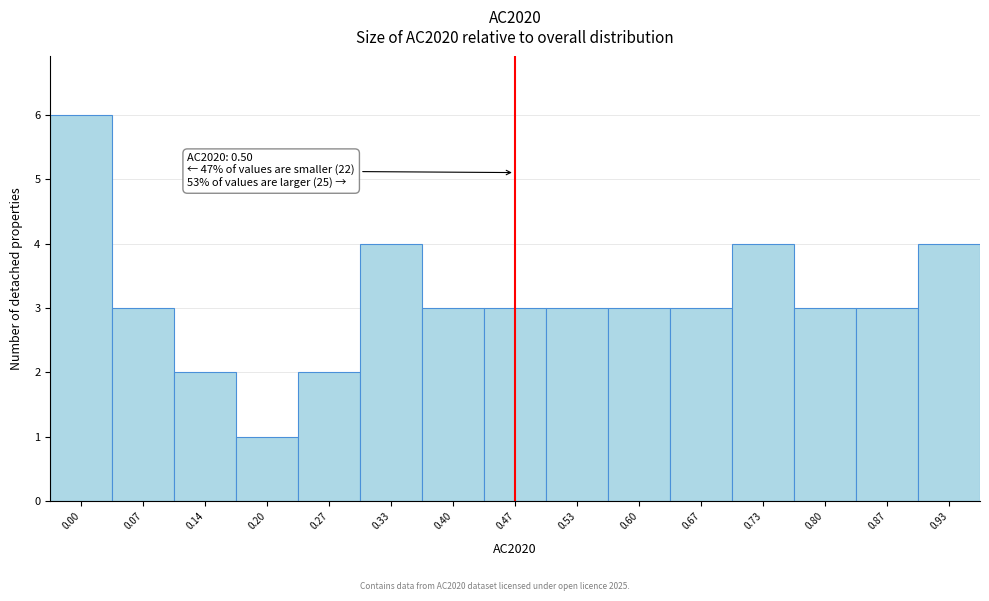

Reading left to right, extract all data points from this chart.

0.00=6	0.07=3	0.14=2	0.20=1	0.27=2	0.33=4	0.40=3	0.47=3	0.53=3	0.60=3	0.67=3	0.73=4	0.80=3	0.87=3	0.93=4